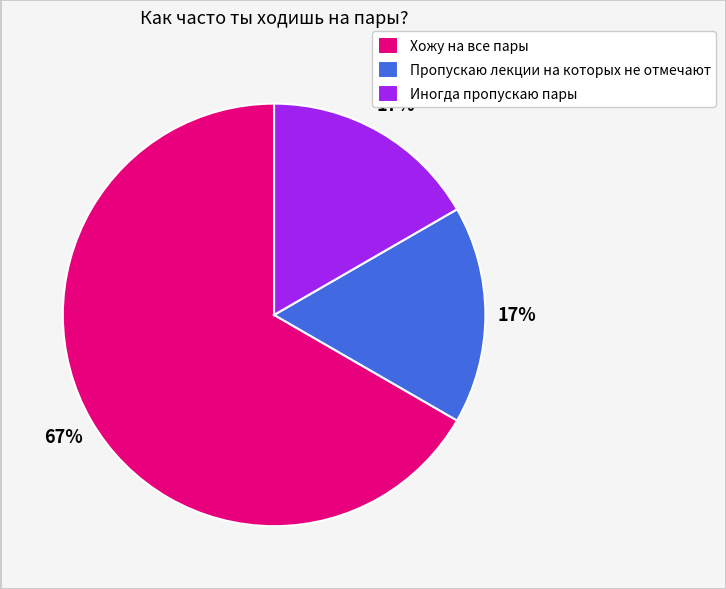

Which category has the biggest portion of the pie?

Хожу на все пары